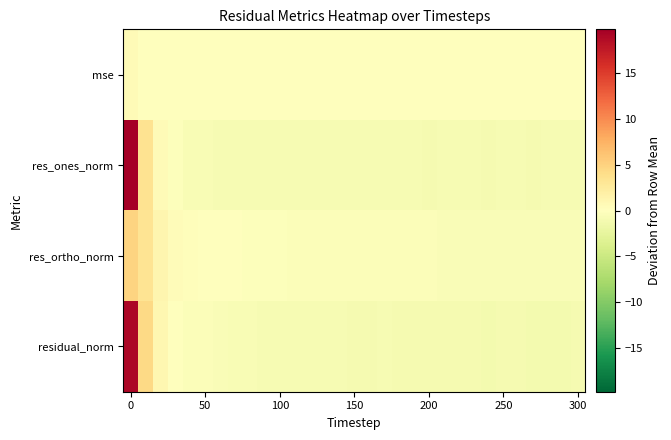

What is the greatest value displayed?

19.7